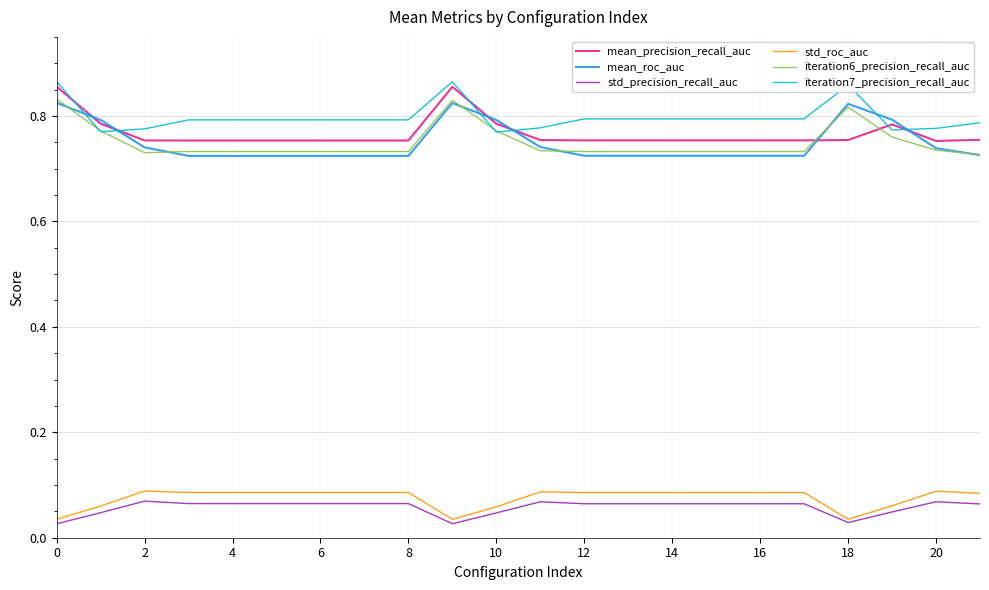

How many iteration7_precision_recall_auc values are between 0 and 1?

22